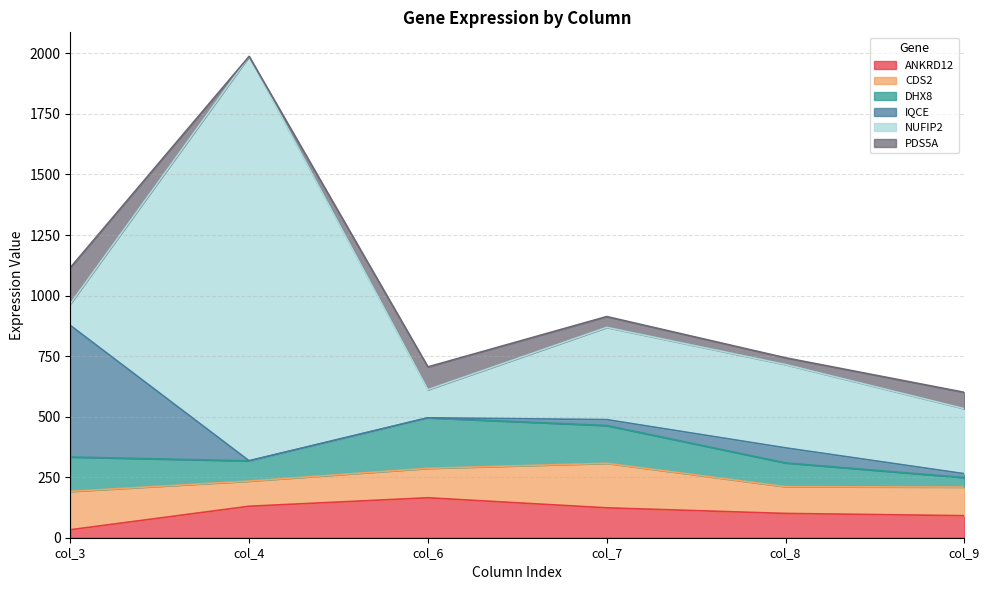

What are all the series names shown in the legend?

ANKRD12, CDS2, DHX8, IQCE, NUFIP2, PDS5A